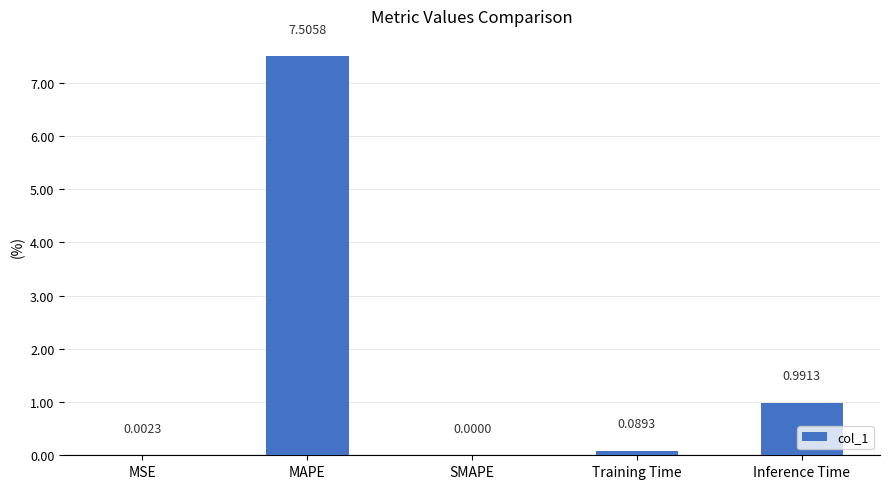

Are the bars horizontal?

No